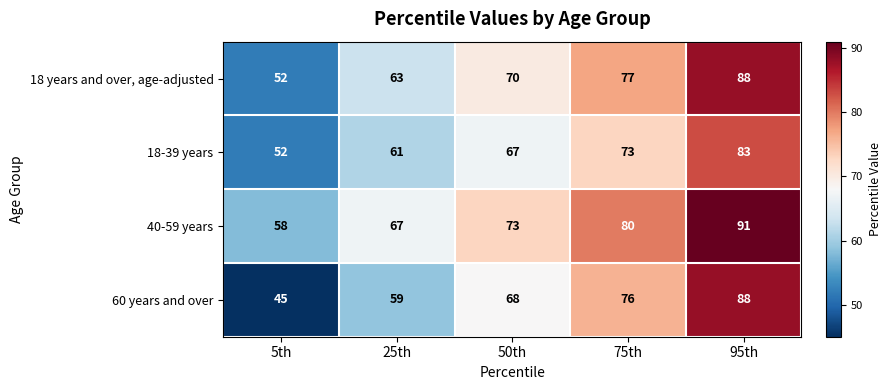

At how many categories does at least one series exceed 56?

5